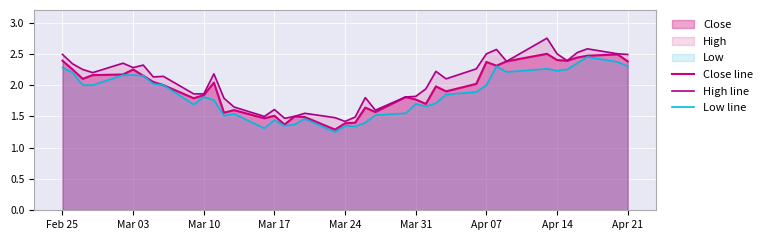

Is it true that Low line equals 2.1 at 19?

False